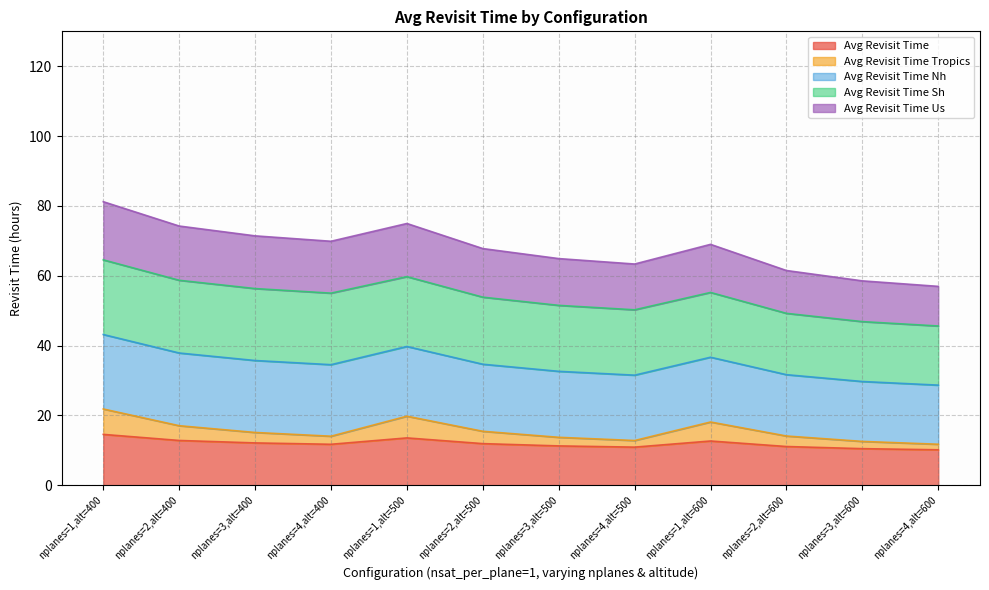

Does the chart have visible grid lines?

Yes